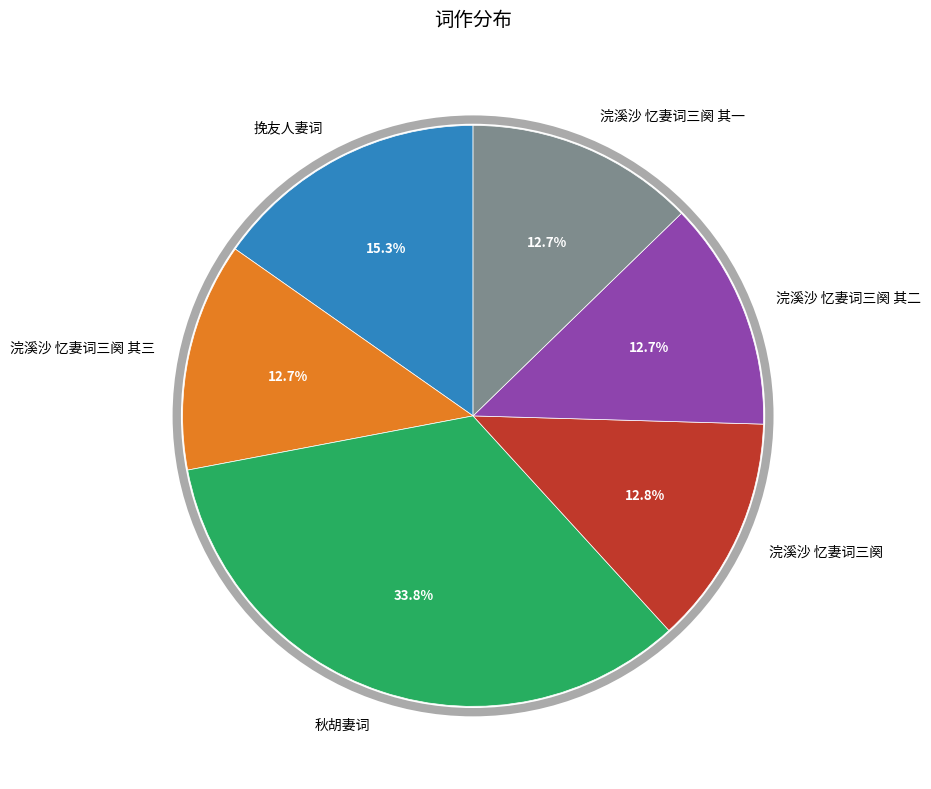

The 挽友人妻词 slice represents 15% of the pie. True or false?

True